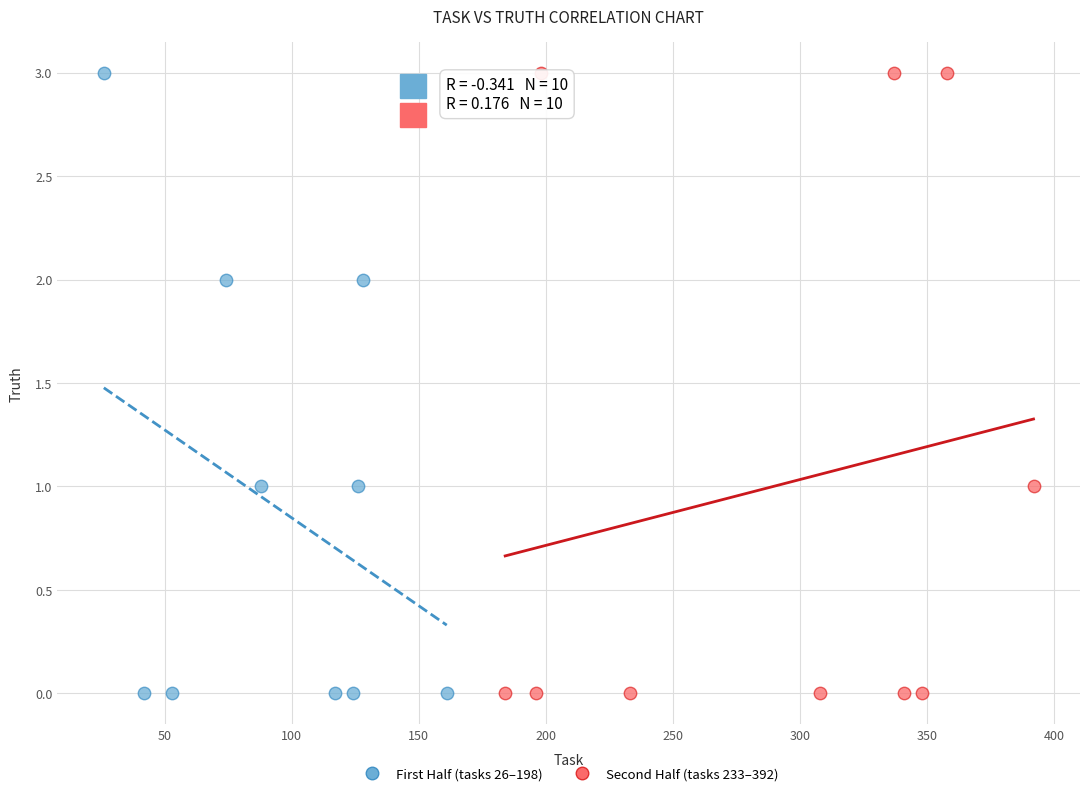

What are all the series names shown in the legend?

First Half (tasks 26–198), Second Half (tasks 233–392)